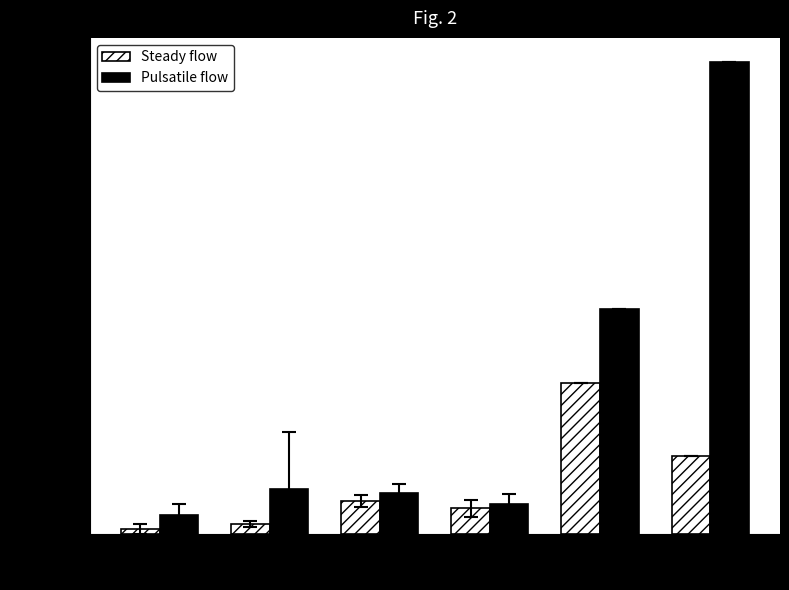

What are all the series names shown in the legend?

Steady flow, Pulsatile flow